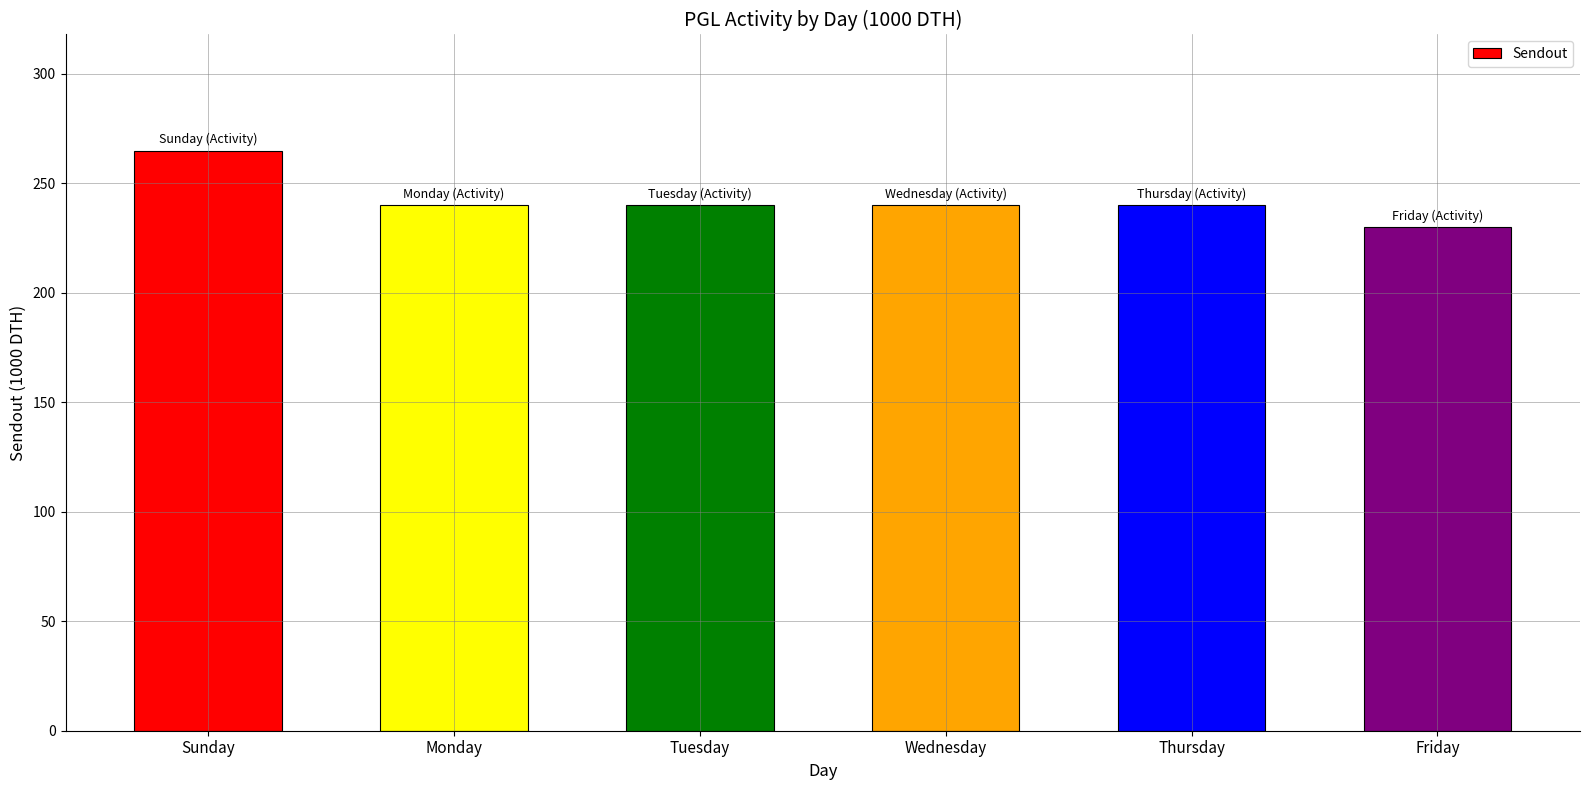

Reading right to left, list all the values displayed in this chart.

Friday=230	Thursday=240	Wednesday=240	Tuesday=240	Monday=240	Sunday=265